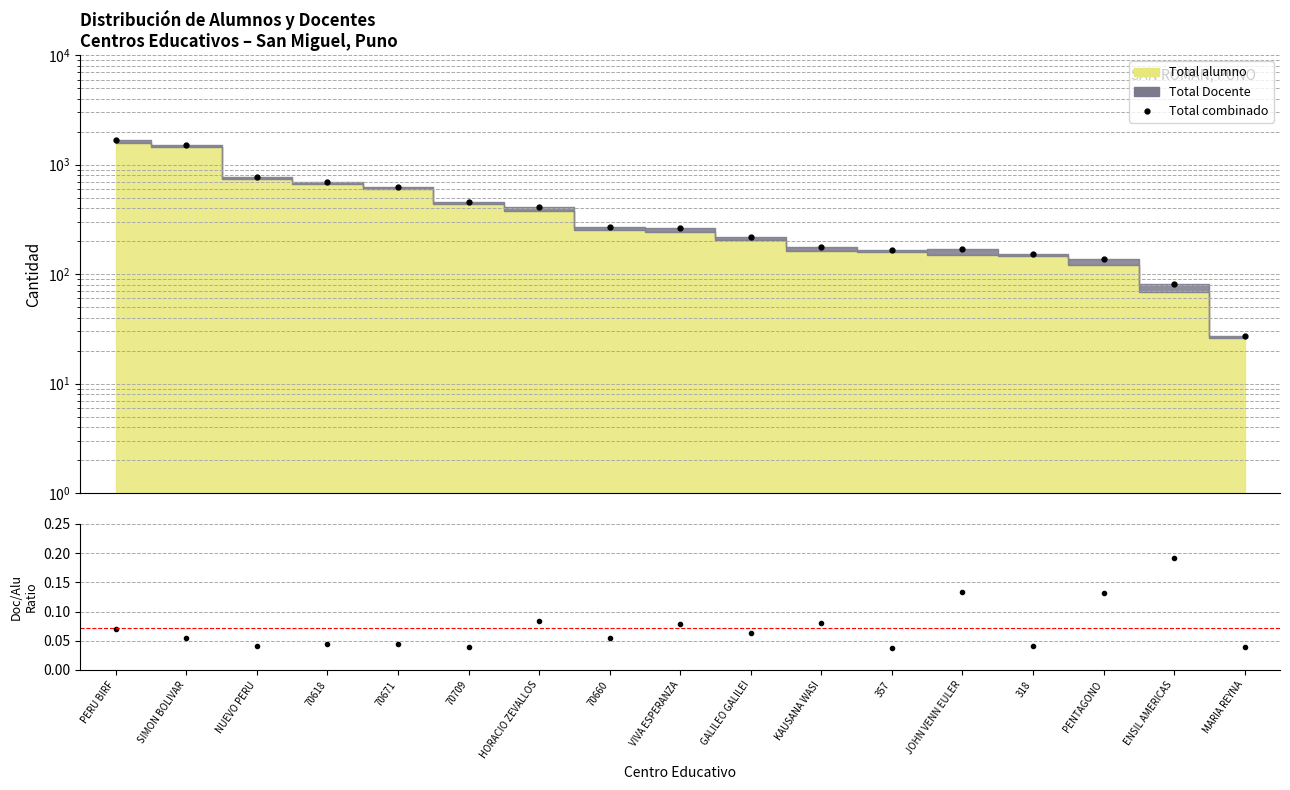

How many interior local valleys does the Total combinado series have?

1